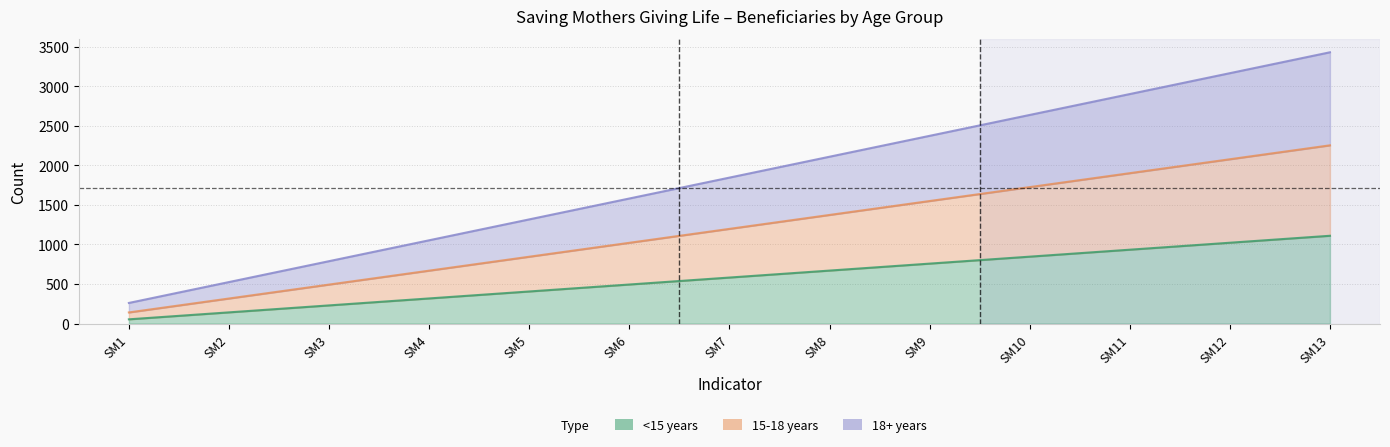

What is the difference between the maximum and second lowest values in the <15 years series?

968